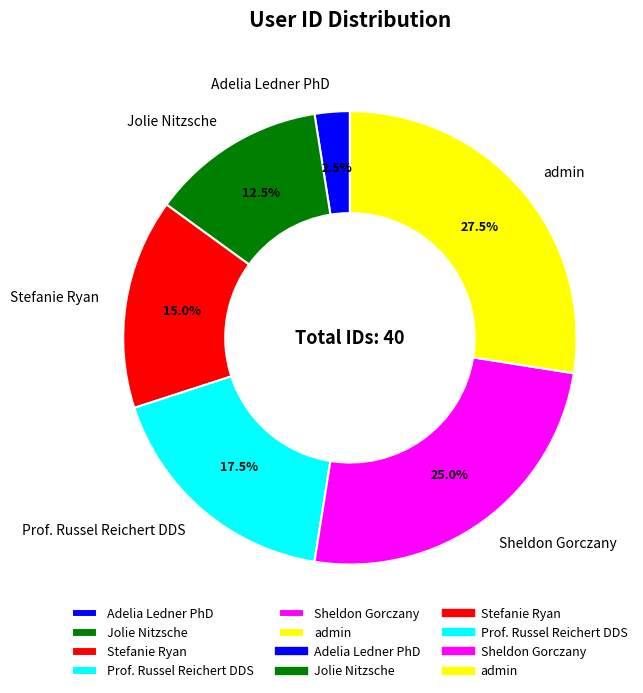

Does any single category account for the majority?

No